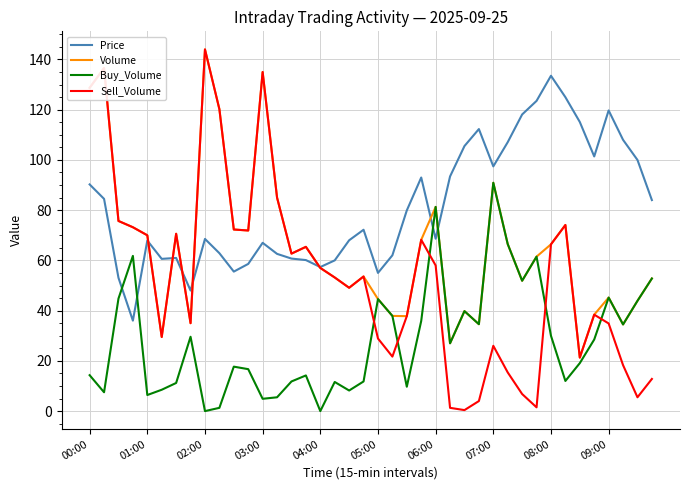

Which series has the largest total across all categories?

Price